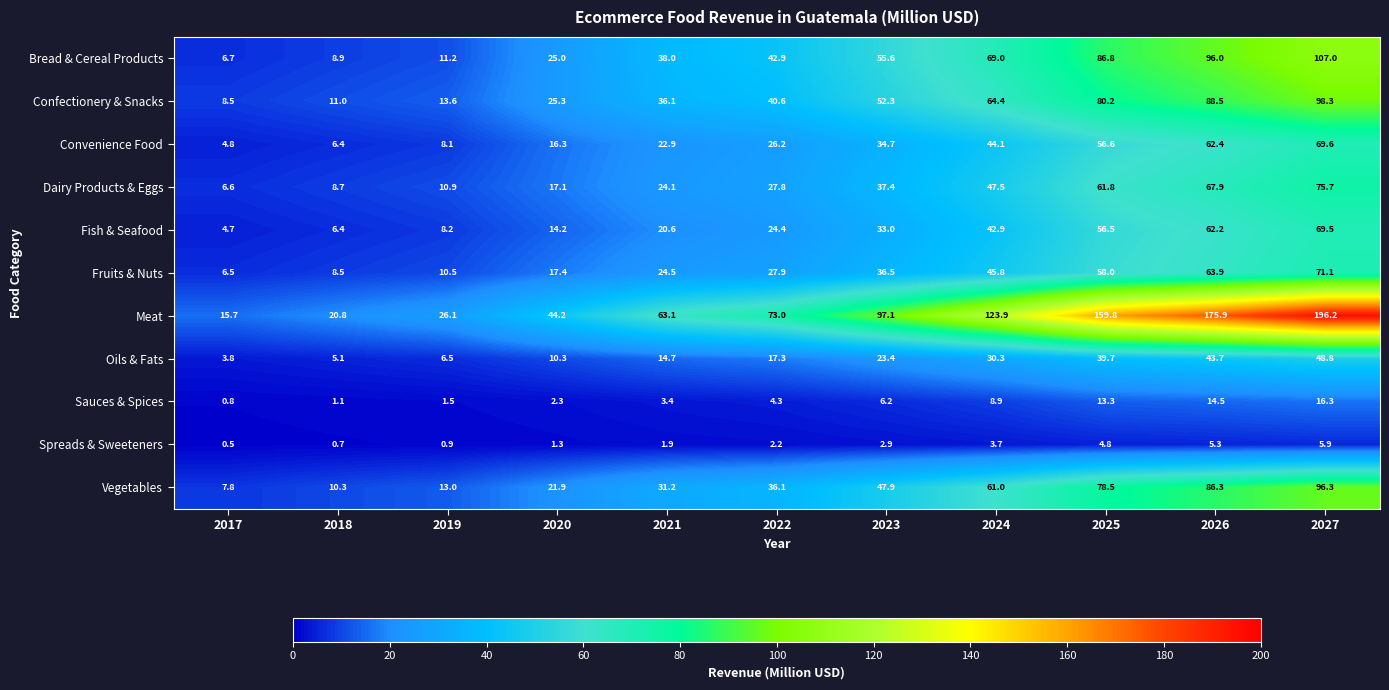

Which series has the widest spread of values?

Meat